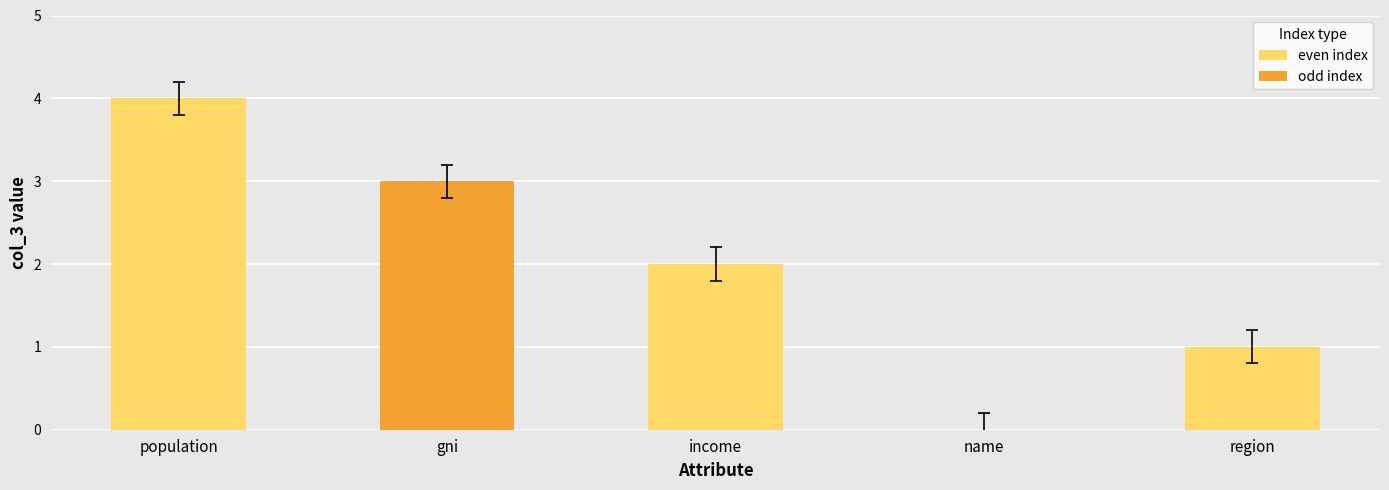

Reading left to right, transcribe all the data shown in this chart.

4	3	2	0	1